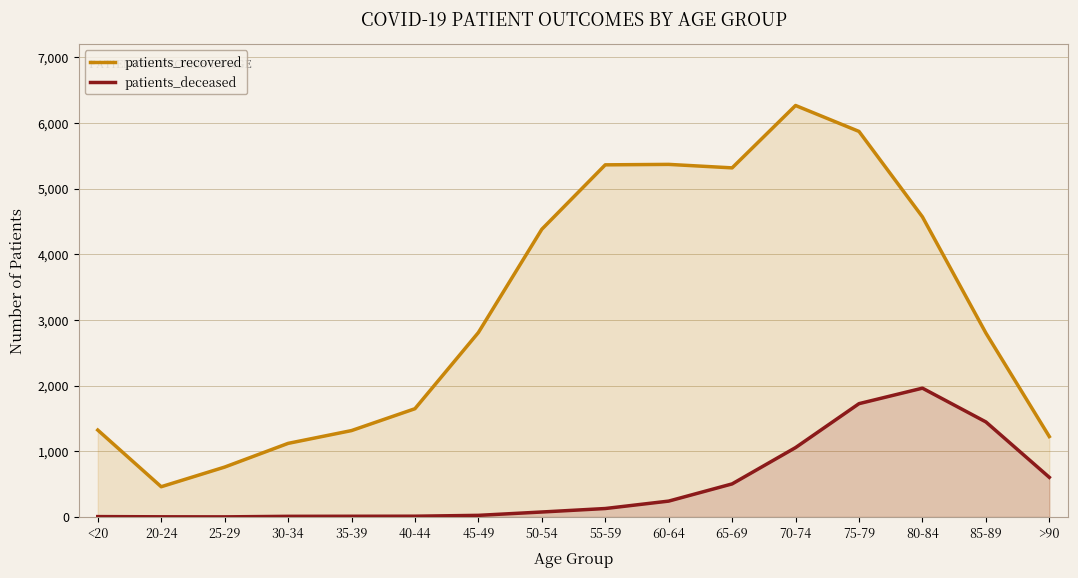

What is the sum of the patients_deceased values at 70-74 and 20-24?

1060